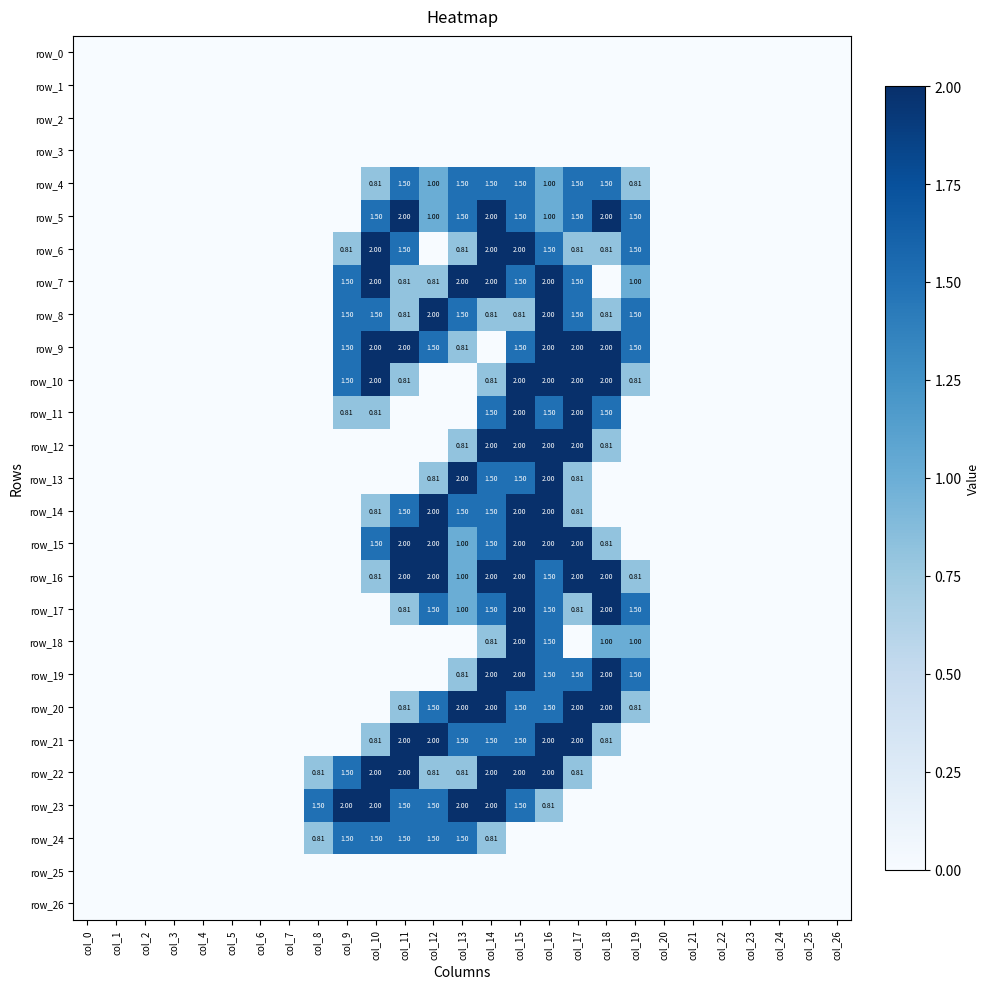

The value of row_23 at col_14 is 2.0. True or false?

True